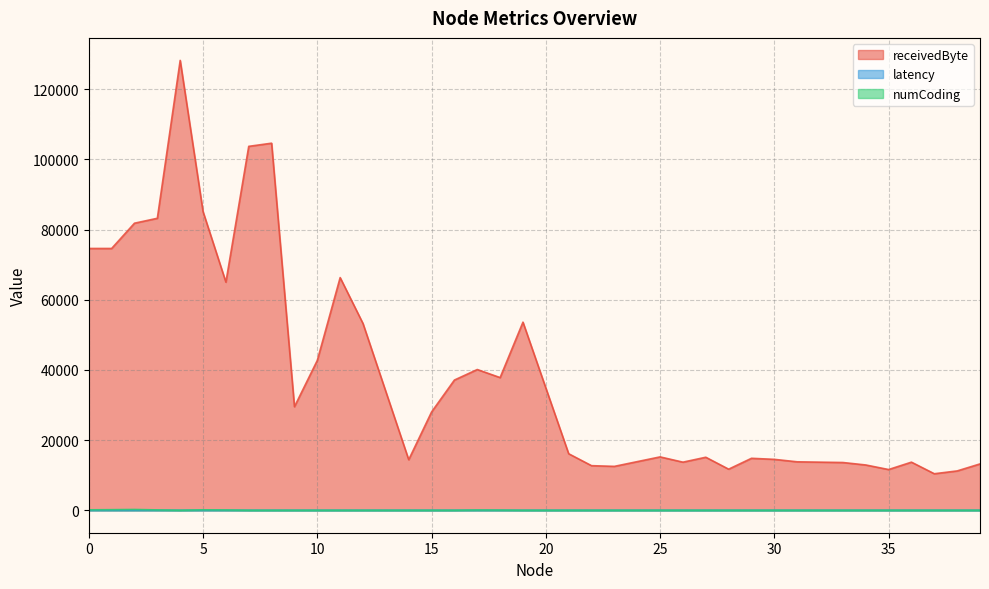

What is the spread (max minus min) of values at 33?

13600.0